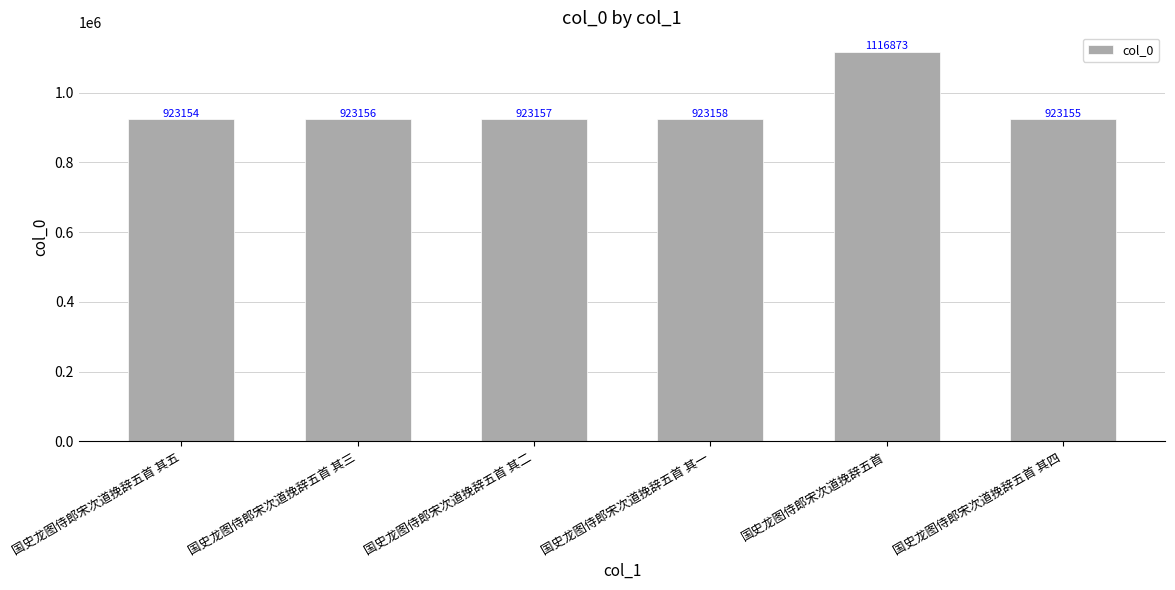

True or false: the data shows 301373 at 国史龙图侍郎宋次道挽辞五首 其一.

False